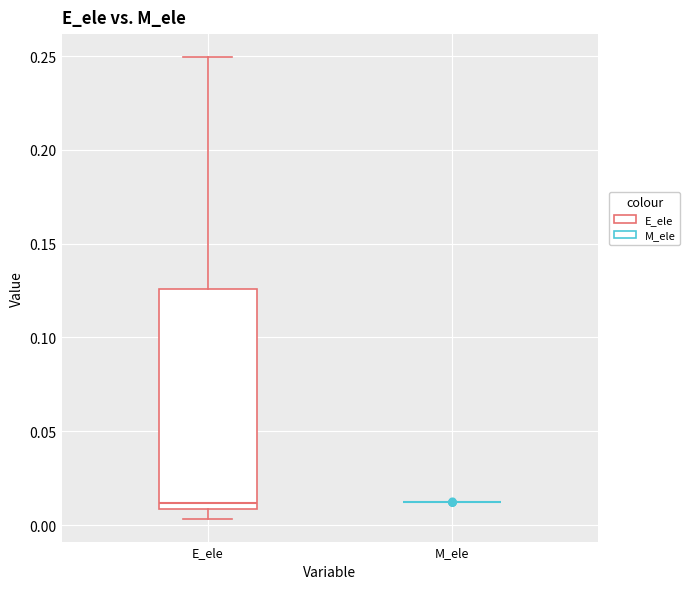

Reading left to right, transcribe this box plot: for each box, give where its median line is, the range the box spans, and where its two whiskers end, as read against the y-axis. The values are not printed on the chart, so give them approximately, as read against the axis.

E_ele: median 0.010 (just above the box's lower edge), box 0.010 to 0.125, whiskers 0.005 to 0.250
M_ele: box collapsed to a line at 0.010, whiskers 0.010 to 0.010